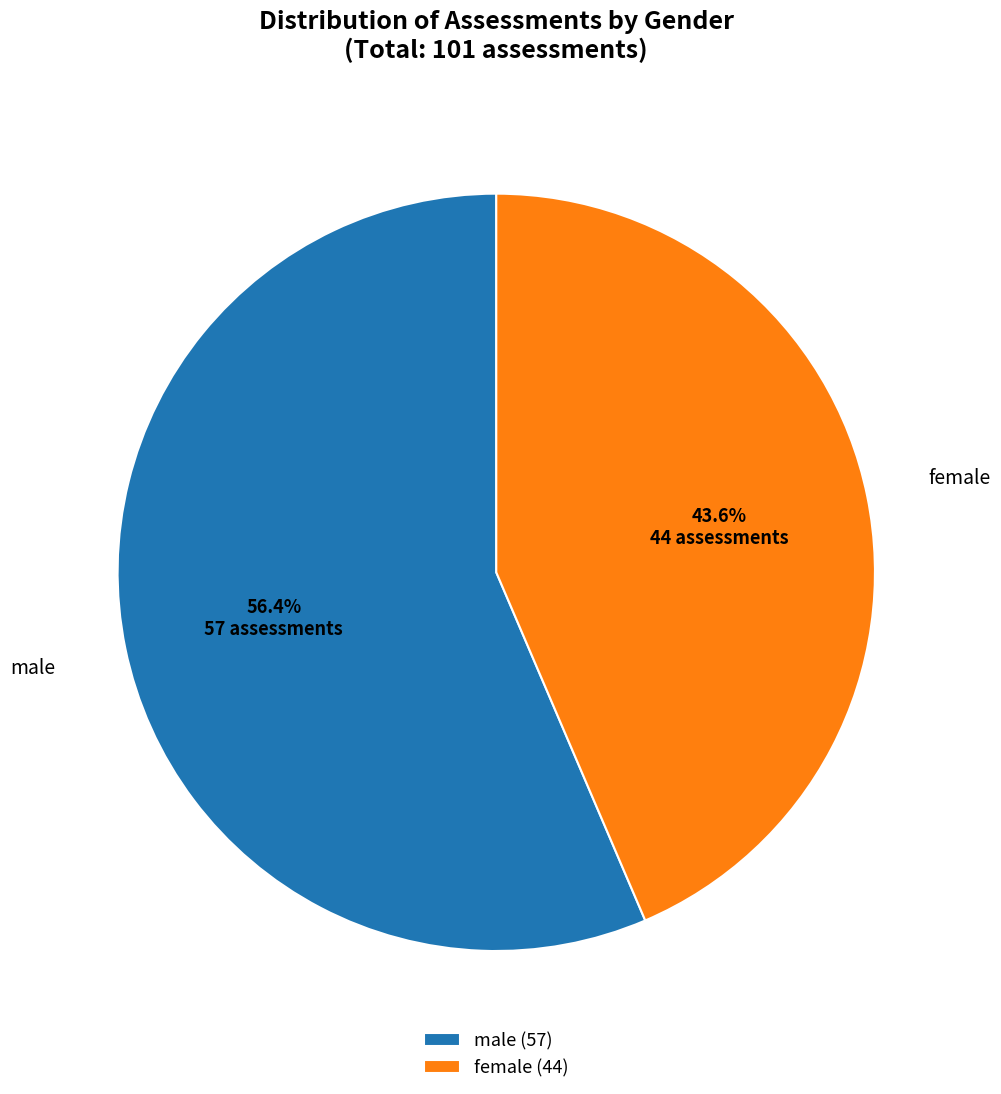

Does female account for over 50% of the chart?

No